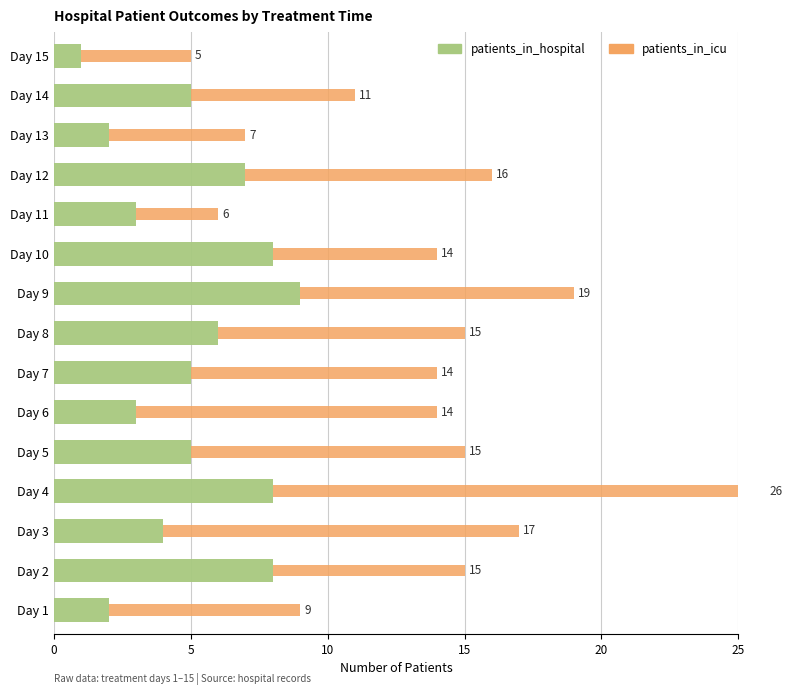

What is the highest value of the patients_in_hospital series?

9